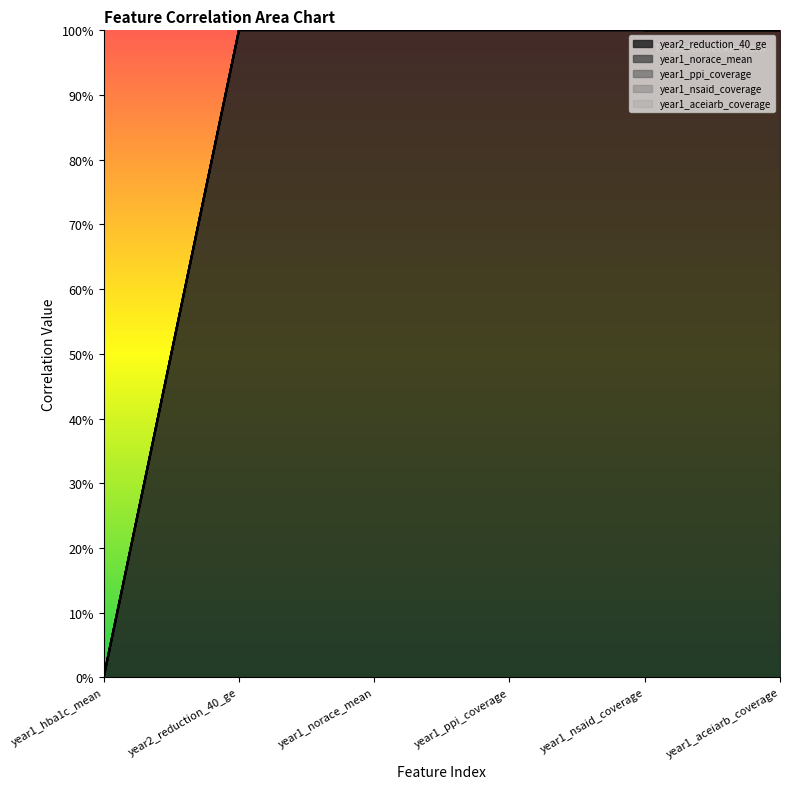

Rank the series at year1_hba1c_mean from highest to lowest value.

year2_reduction_40_ge, year1_norace_mean, year1_ppi_coverage, year1_nsaid_coverage, year1_aceiarb_coverage